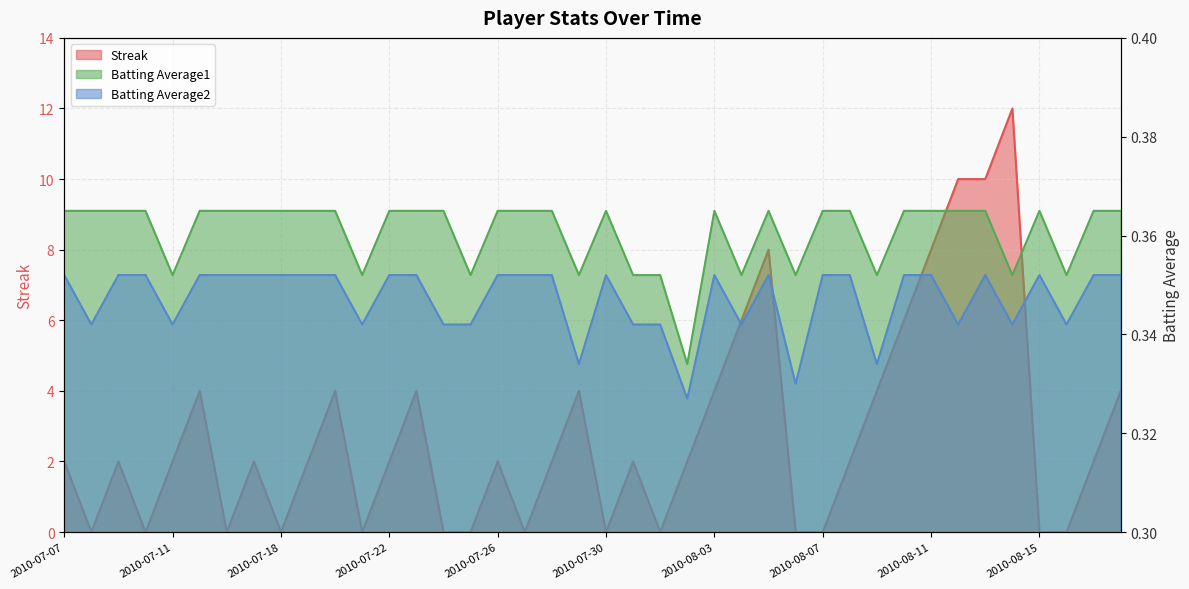

Reading right to left, what are all the values shown in this chart?

Streak: 2010-08-18=4.0	2010-08-17=2.0	2010-08-16=0.0	2010-08-15=0.0	2010-08-14=12.0	2010-08-13=10.0	2010-08-12=10.0	2010-08-11=8.0	2010-08-10=6.0	2010-08-09=4.0	2010-08-08=2.0	2010-08-07=0.0	2010-08-06=0.0	2010-08-05=8.0	2010-08-04=6.0	2010-08-03=4.0	2010-08-02=2.0	2010-08-01=0.0	2010-07-31=2.0	2010-07-30=0.0	2010-07-29=4.0	2010-07-28=2.0	2010-07-27=0.0	2010-07-26=2.0	2010-07-25=0.0	2010-07-24=0.0	2010-07-23=4.0	2010-07-22=2.0	2010-07-21=0.0	2010-07-20=4.0	2010-07-19=2.0	2010-07-18=0.0	2010-07-17=2.0	2010-07-16=0.0	2010-07-15=4.0	2010-07-11=2.0	2010-07-10=0.0	2010-07-09=2.0	2010-07-08=0.0	2010-07-07=2.0
Batting Average2: 2010-08-18=0.4	2010-08-17=0.4	2010-08-16=0.3	2010-08-15=0.4	2010-08-14=0.3	2010-08-13=0.4	2010-08-12=0.3	2010-08-11=0.4	2010-08-10=0.4	2010-08-09=0.3	2010-08-08=0.4	2010-08-07=0.4	2010-08-06=0.3	2010-08-05=0.4	2010-08-04=0.3	2010-08-03=0.4	2010-08-02=0.3	2010-08-01=0.3	2010-07-31=0.3	2010-07-30=0.4	2010-07-29=0.3	2010-07-28=0.4	2010-07-27=0.4	2010-07-26=0.4	2010-07-25=0.3	2010-07-24=0.3	2010-07-23=0.4	2010-07-22=0.4	2010-07-21=0.3	2010-07-20=0.4	2010-07-19=0.4	2010-07-18=0.4	2010-07-17=0.4	2010-07-16=0.4	2010-07-15=0.4	2010-07-11=0.3	2010-07-10=0.4	2010-07-09=0.4	2010-07-08=0.3	2010-07-07=0.4
Batting Average1: 2010-08-18=0.4	2010-08-17=0.4	2010-08-16=0.4	2010-08-15=0.4	2010-08-14=0.4	2010-08-13=0.4	2010-08-12=0.4	2010-08-11=0.4	2010-08-10=0.4	2010-08-09=0.4	2010-08-08=0.4	2010-08-07=0.4	2010-08-06=0.4	2010-08-05=0.4	2010-08-04=0.4	2010-08-03=0.4	2010-08-02=0.3	2010-08-01=0.4	2010-07-31=0.4	2010-07-30=0.4	2010-07-29=0.4	2010-07-28=0.4	2010-07-27=0.4	2010-07-26=0.4	2010-07-25=0.4	2010-07-24=0.4	2010-07-23=0.4	2010-07-22=0.4	2010-07-21=0.4	2010-07-20=0.4	2010-07-19=0.4	2010-07-18=0.4	2010-07-17=0.4	2010-07-16=0.4	2010-07-15=0.4	2010-07-11=0.4	2010-07-10=0.4	2010-07-09=0.4	2010-07-08=0.4	2010-07-07=0.4